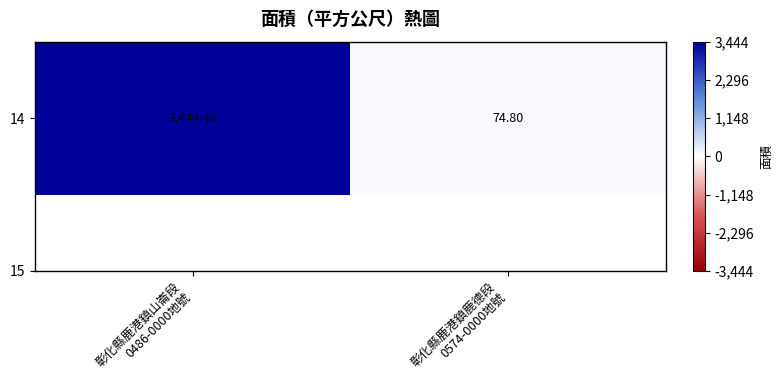

What is the difference between the maximum and minimum values?

3369.7